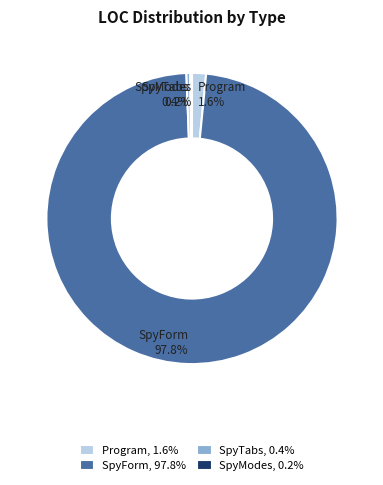

The SpyForm slice represents 98% of the pie. True or false?

True